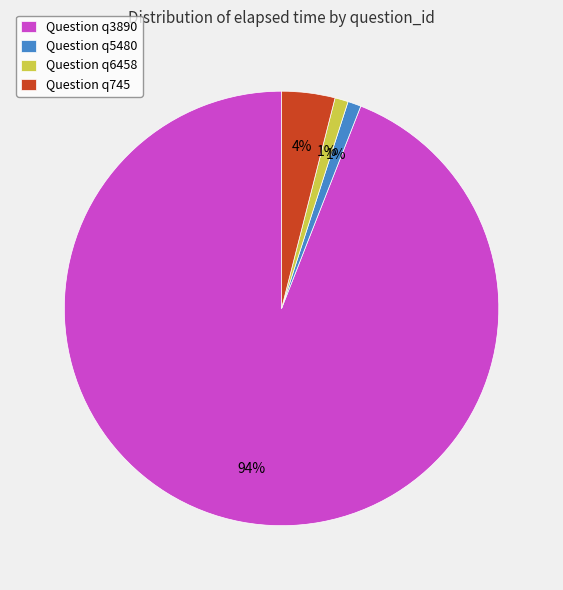

Which slice represents more than half of the pie?

Question q3890